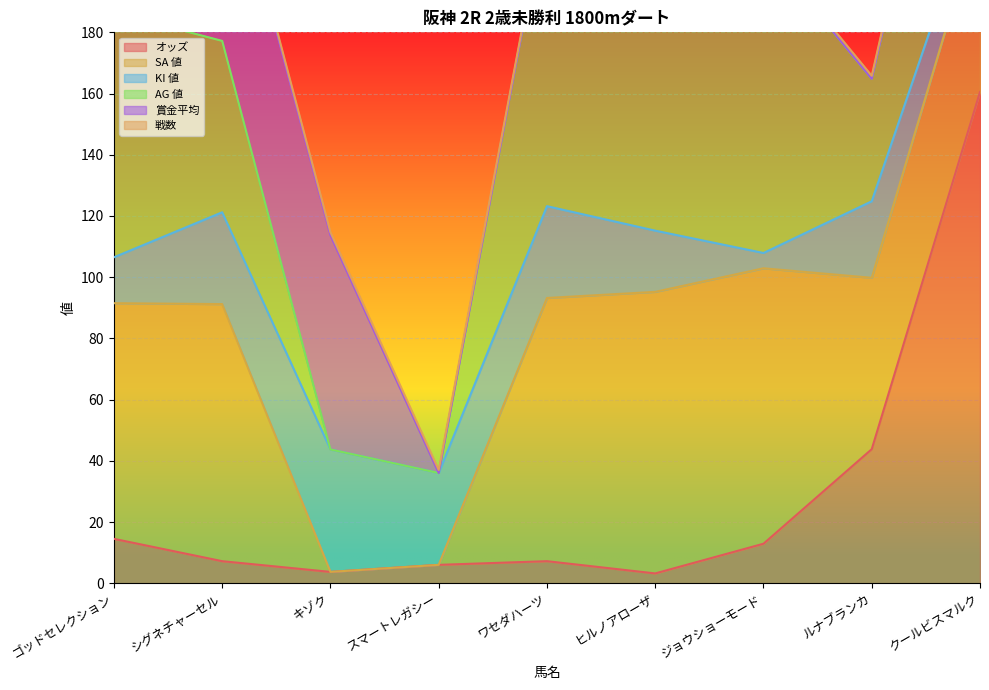

True or false: オッズ has a value of 10.7 at シグネチャーセル.

False